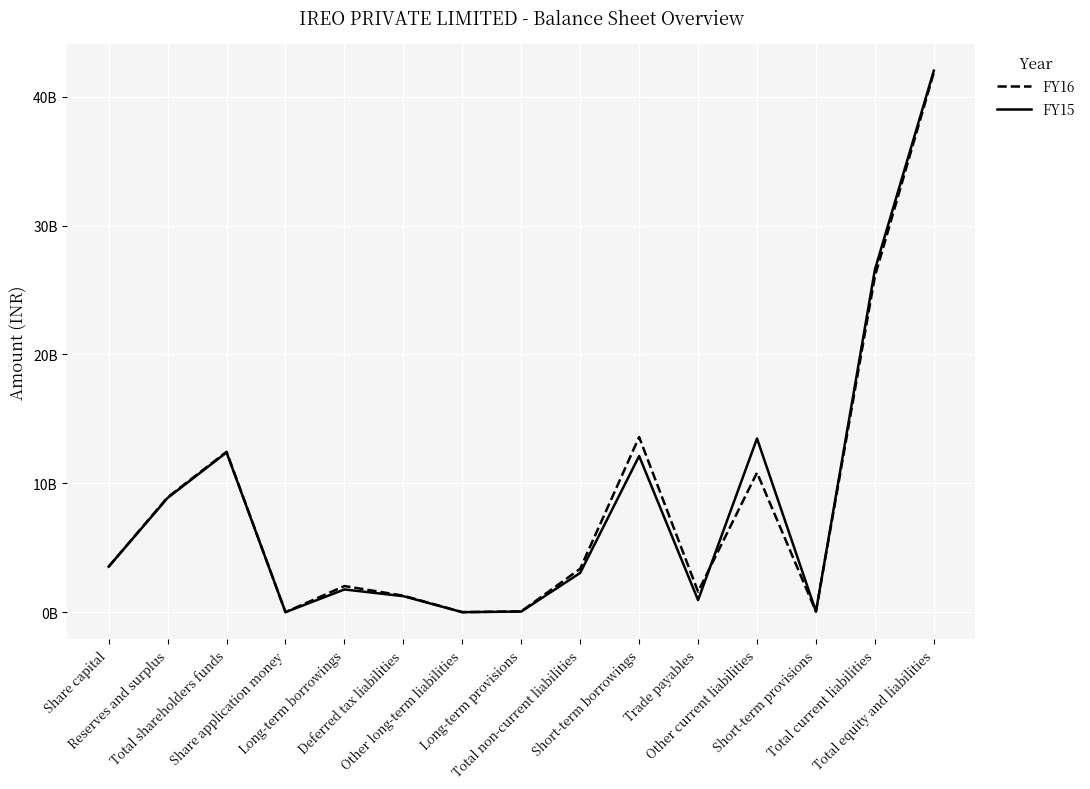

Does the chart have visible grid lines?

Yes